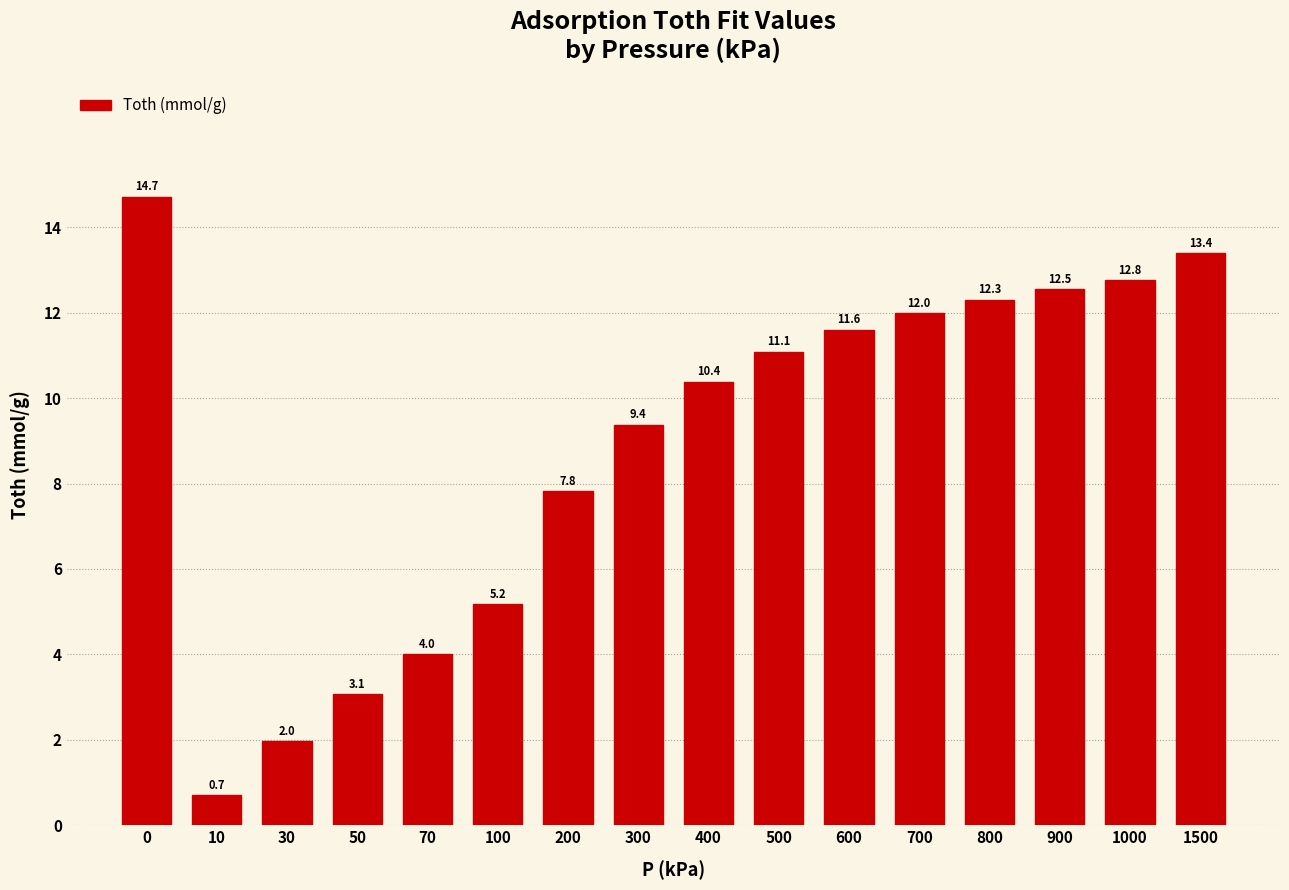

Reading left to right, list all the values displayed in this chart.

14.7	0.7	2.0	3.1	4.0	5.2	7.8	9.4	10.4	11.1	11.6	12.0	12.3	12.5	12.8	13.4